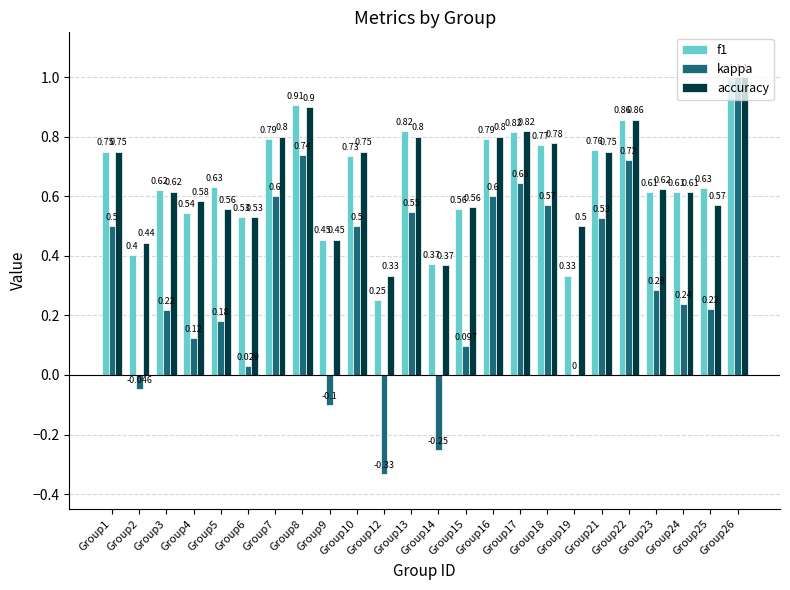

How many f1 values are between 0 and 1?

24